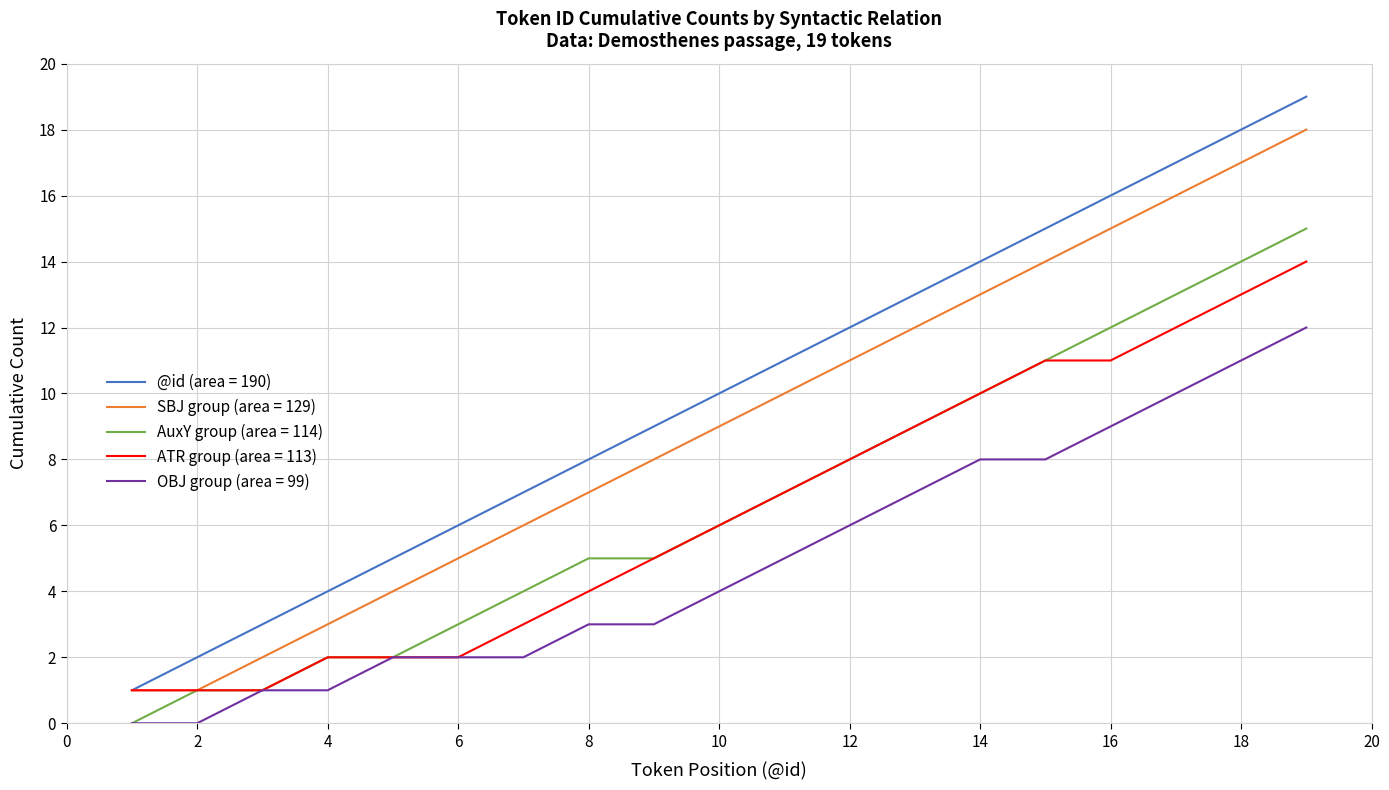

List the series in order of their peak value, lowest first.

OBJ group (area = 99), ATR group (area = 113), AuxY group (area = 114), SBJ group (area = 129), @id (area = 190)